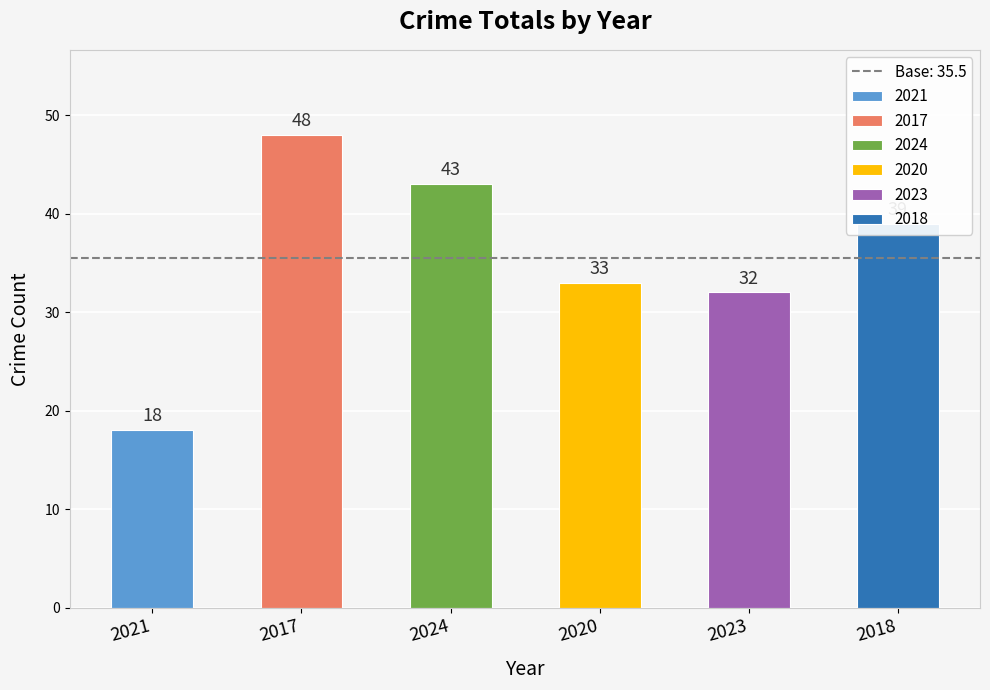

How many series are shown in this chart?

6